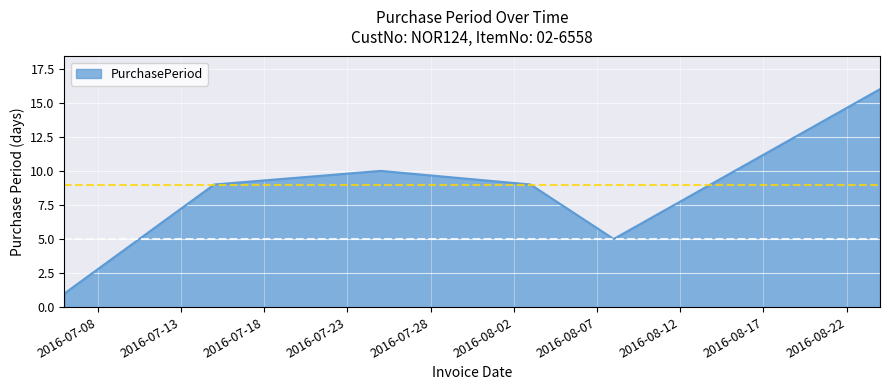

What is the difference between the maximum and second lowest values?

11